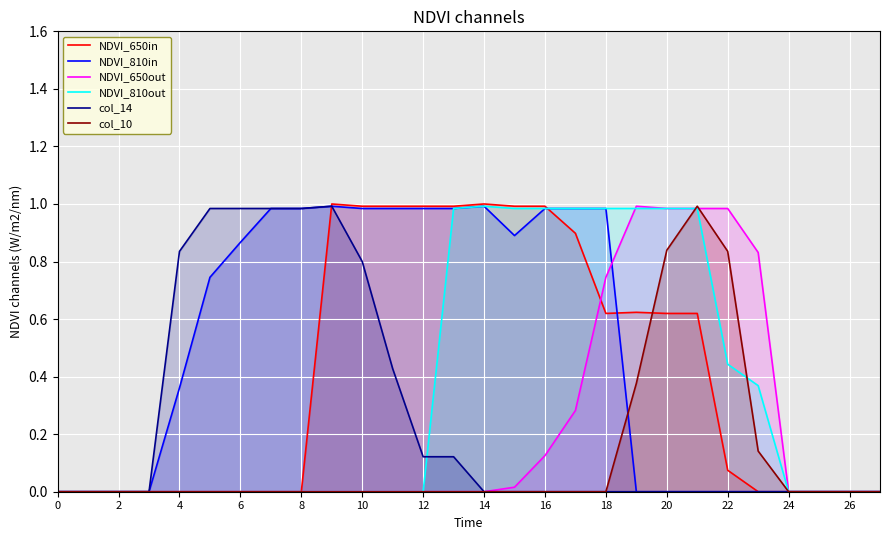

At which category does NDVI_810out reach its first local peak?

14